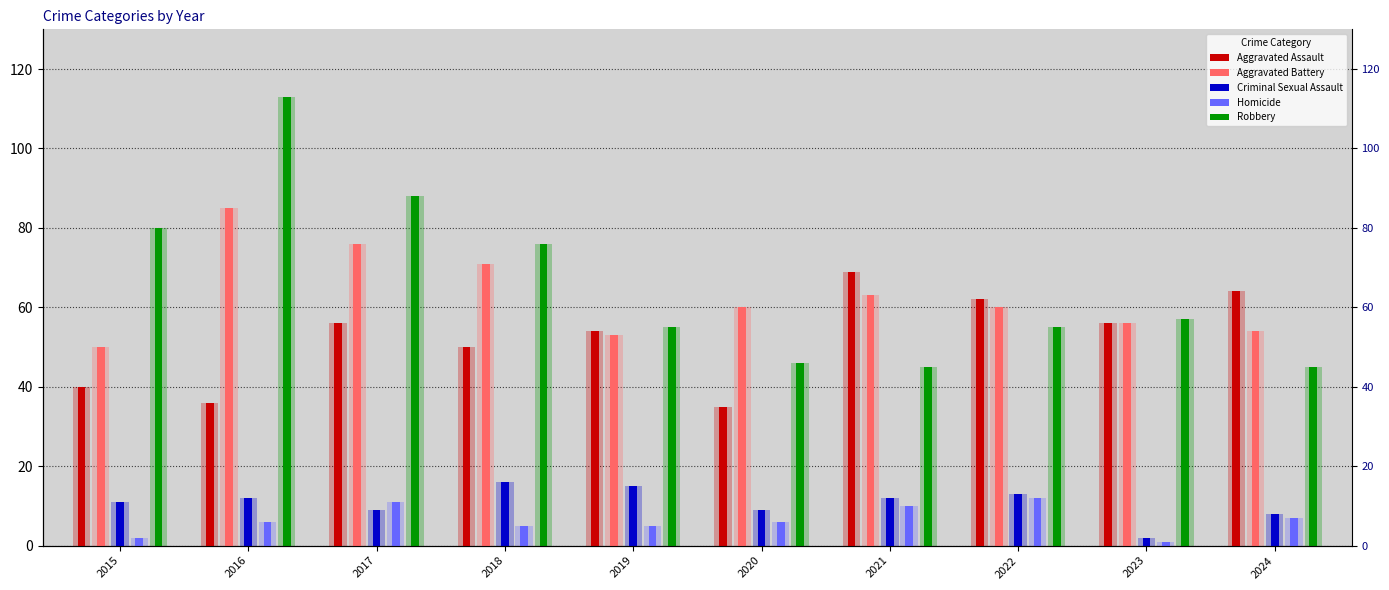

Rank the series at 2015 from lowest to highest value.

Homicide, Criminal Sexual Assault, Aggravated Assault, Aggravated Battery, Robbery